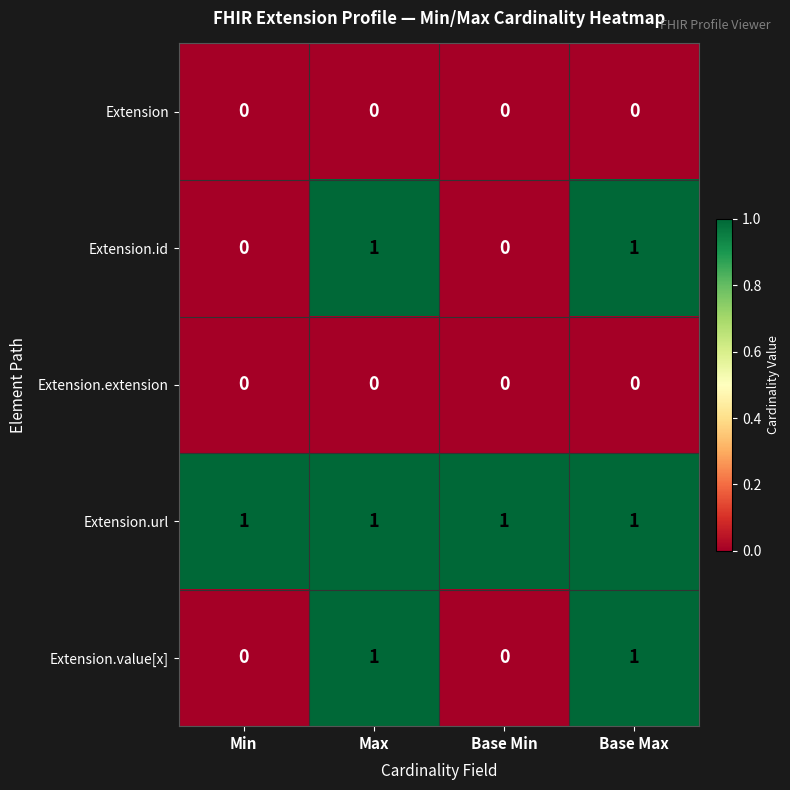

What is the maximum value for Extension.url?

1